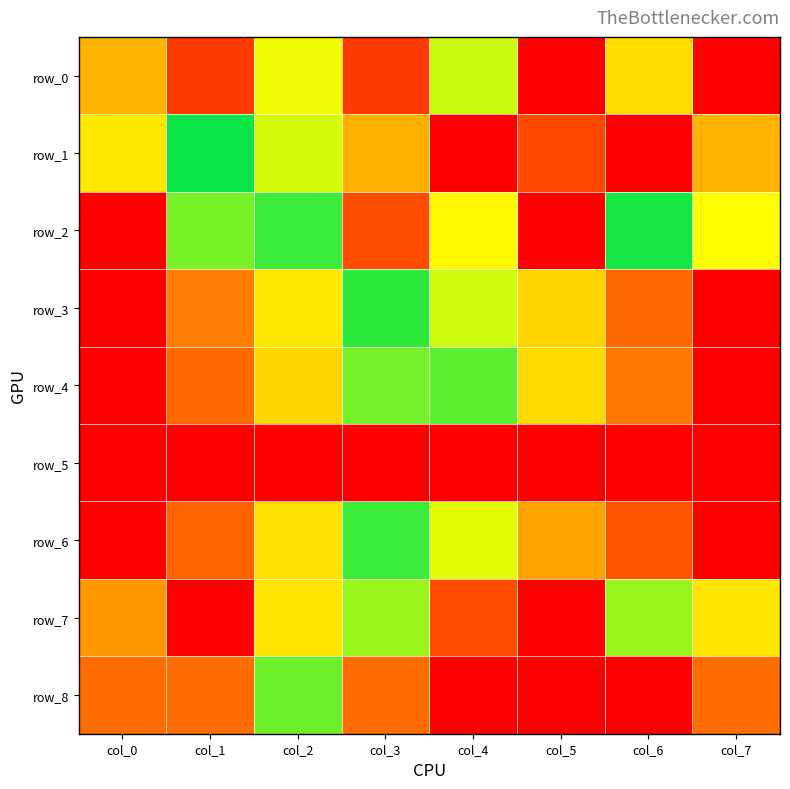

Which series has the largest range (max minus min)?

row_0